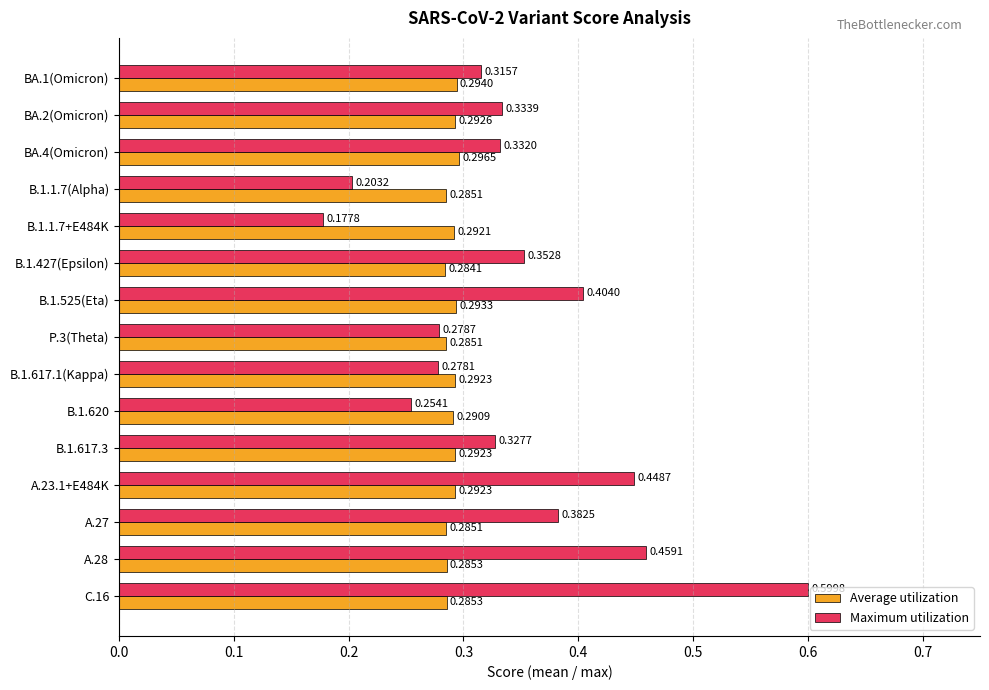

How many series are shown in this chart?

2